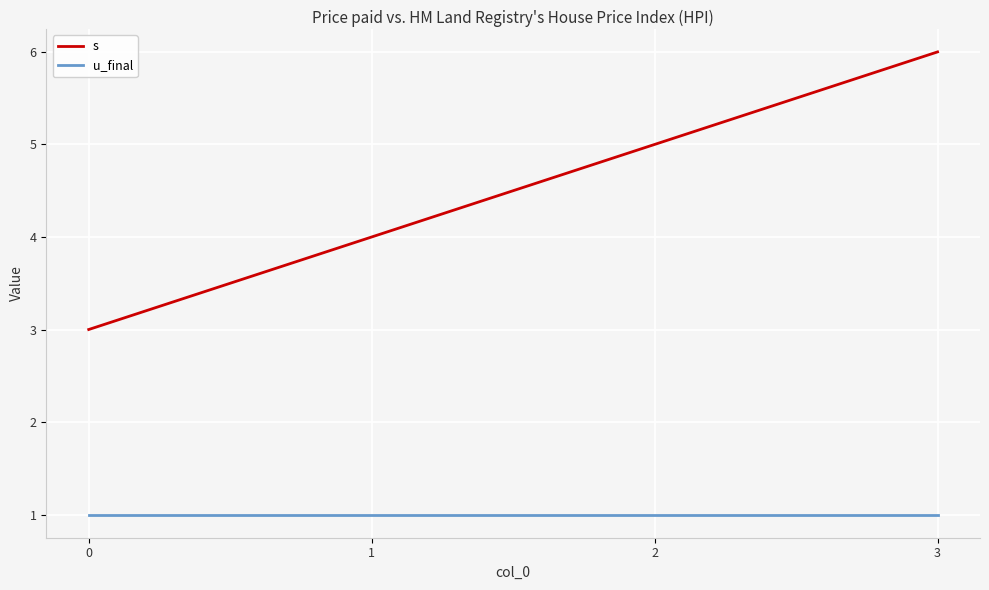

Count the number of categories in the chart.

4